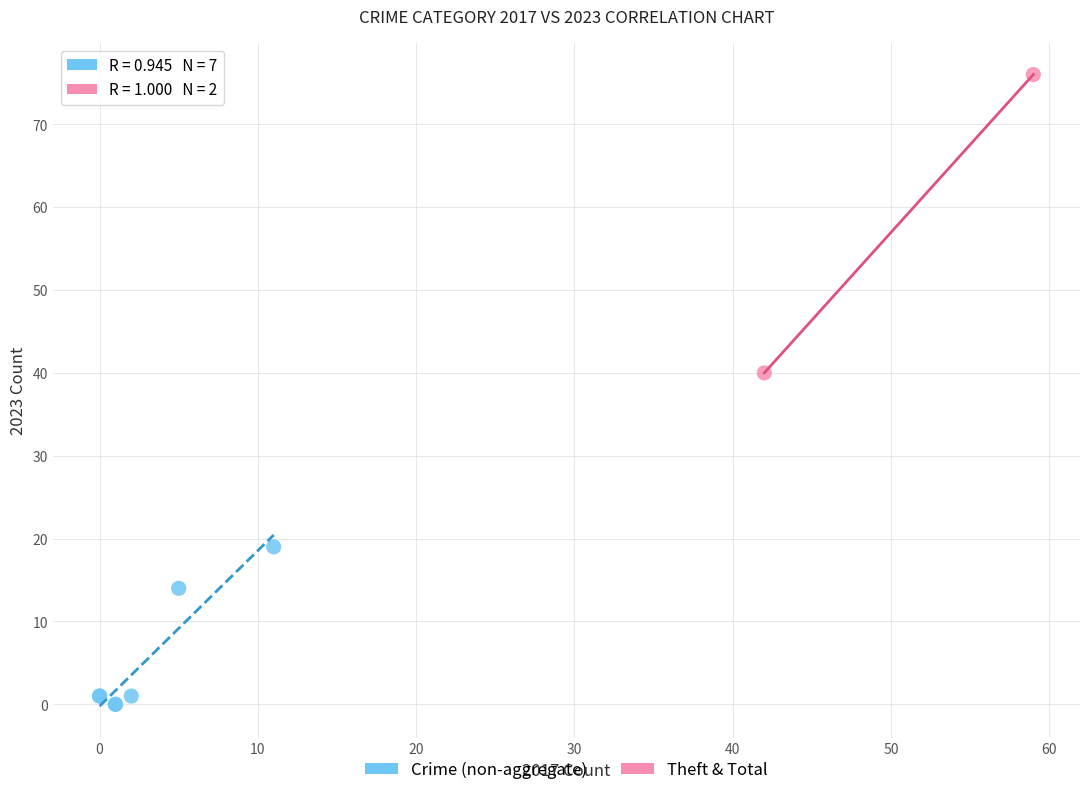

What are all the series names shown in the legend?

Crime (non-aggregate), Theft & Total